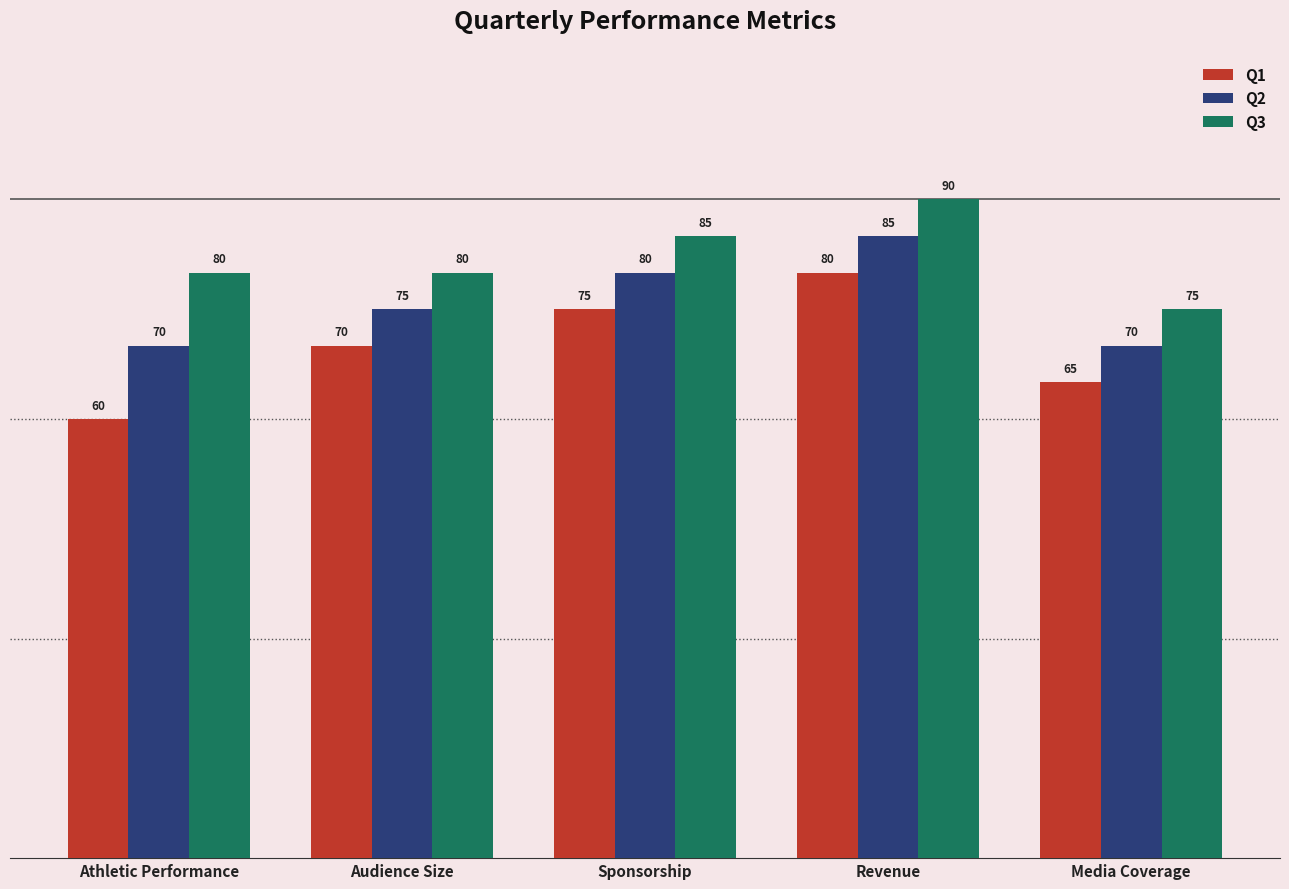

How many Q1 values are between 65 and 75?

3